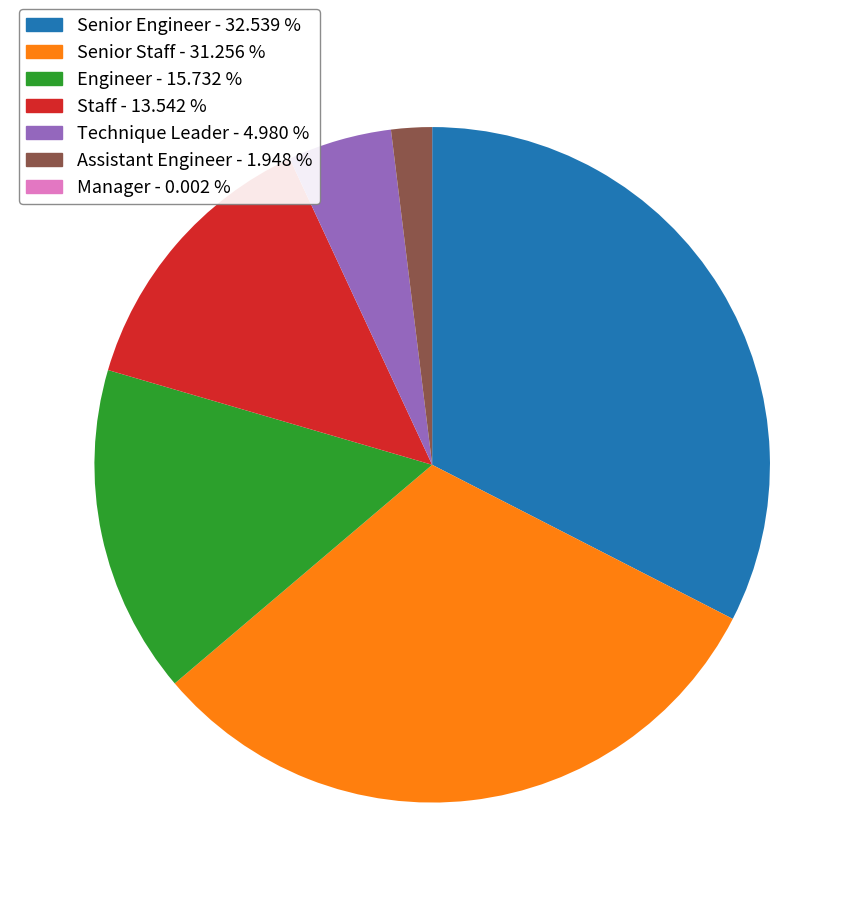

Is there a majority slice in this chart?

No